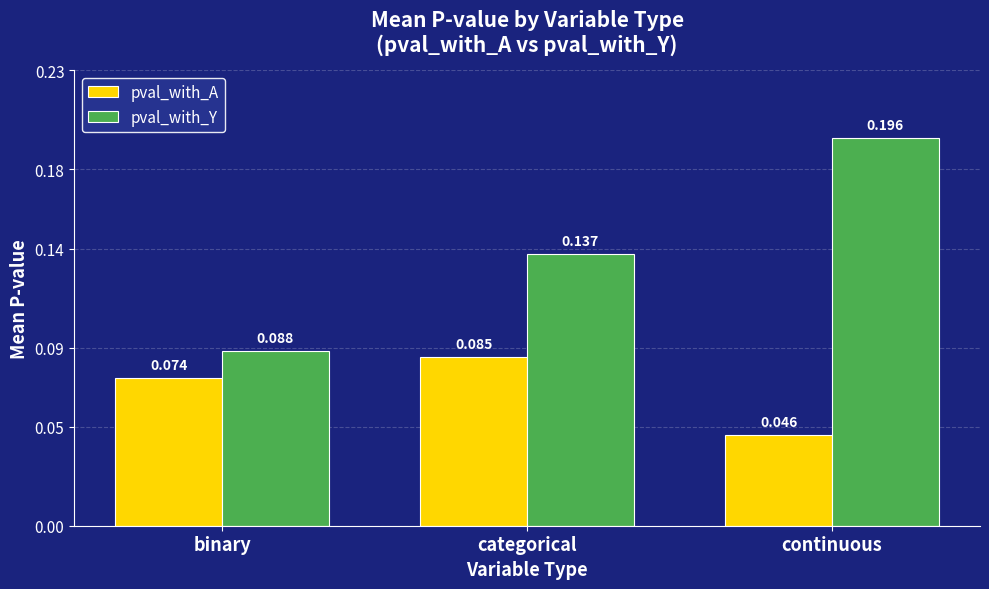

Which category has the lowest value in the pval_with_Y series?

binary